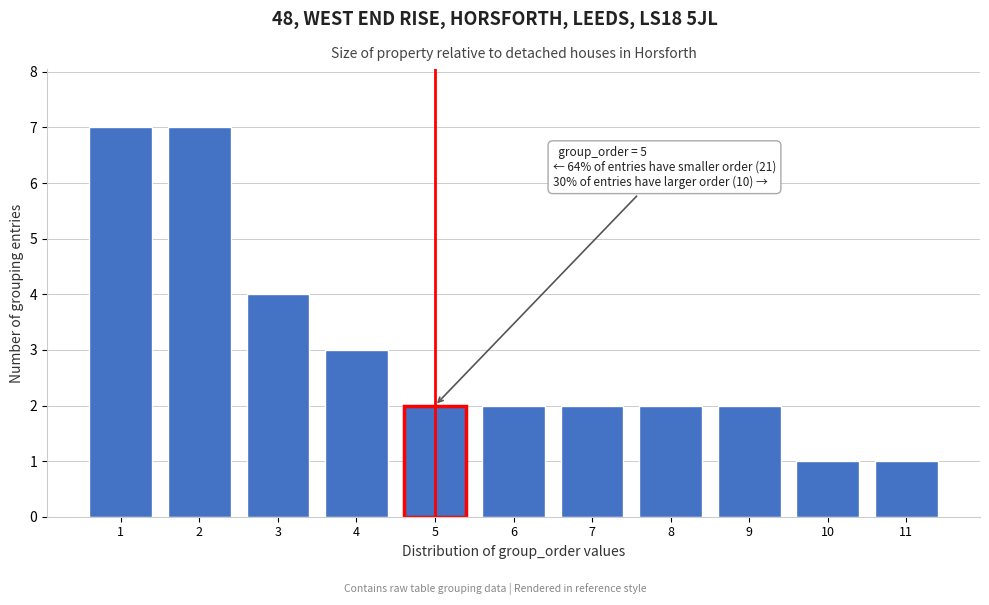

Reading right to left, what are all the values shown in this chart?

1	1	2	2	2	2	2	3	4	7	7